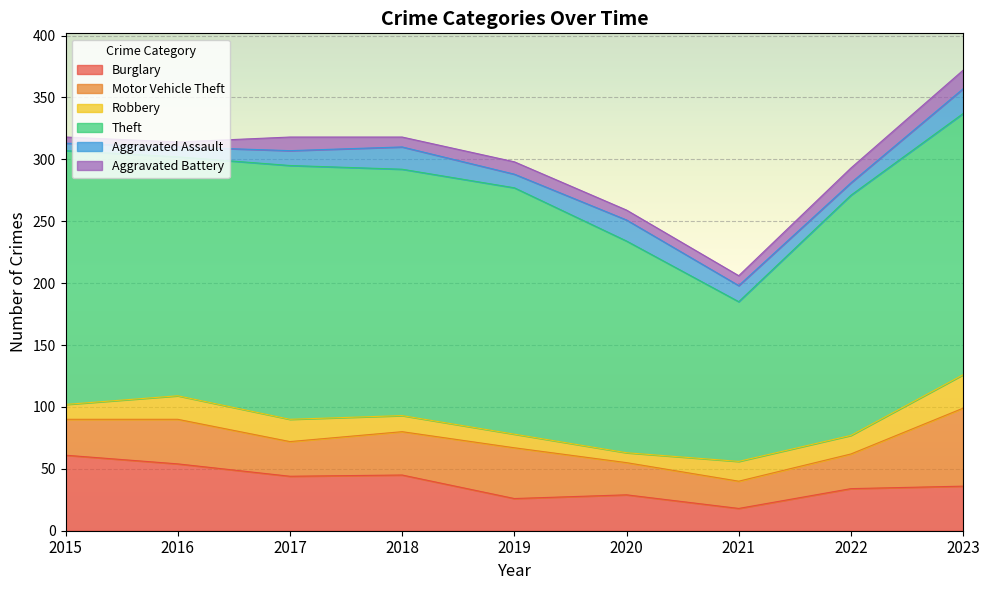

How many interior local peaks does the Theft series have?

1